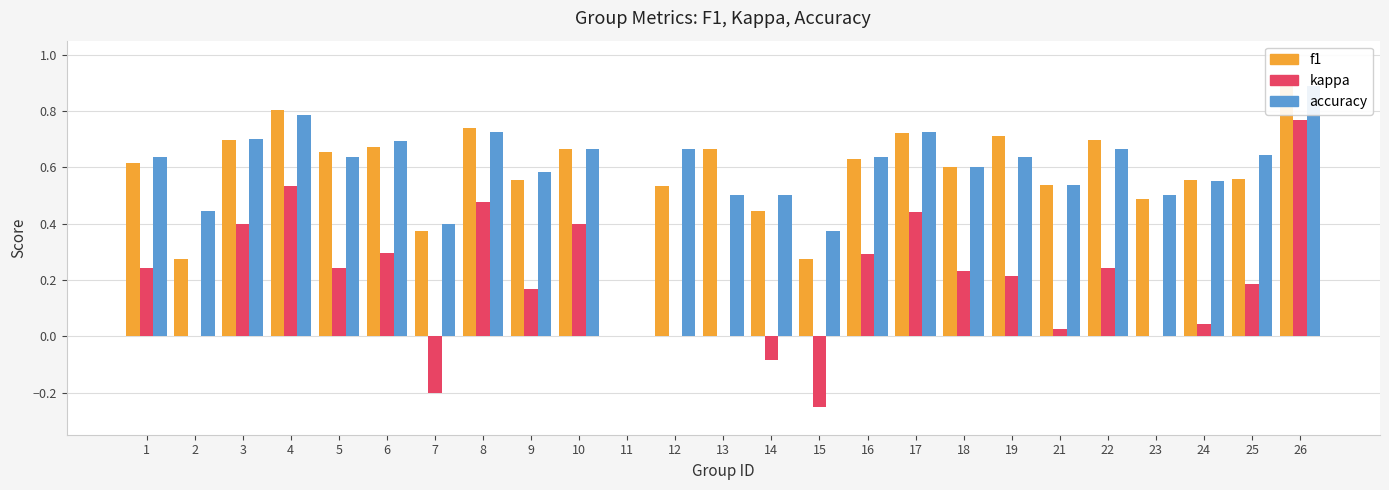

What is the sum of the accuracy values at 17 and 11?

0.7